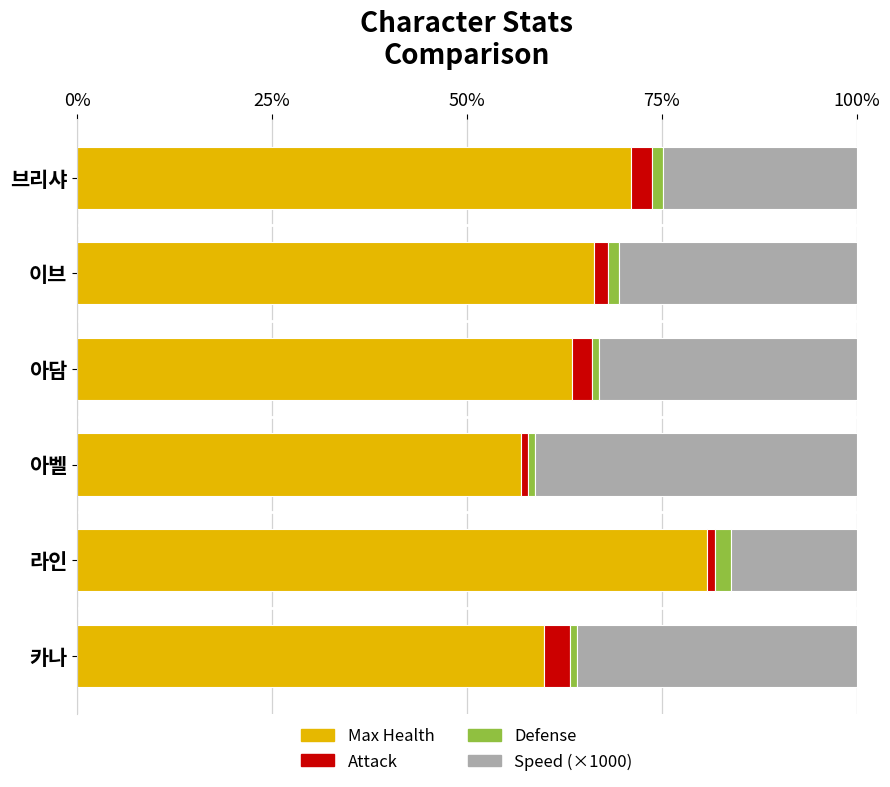

What position from the left is 아벨?

4